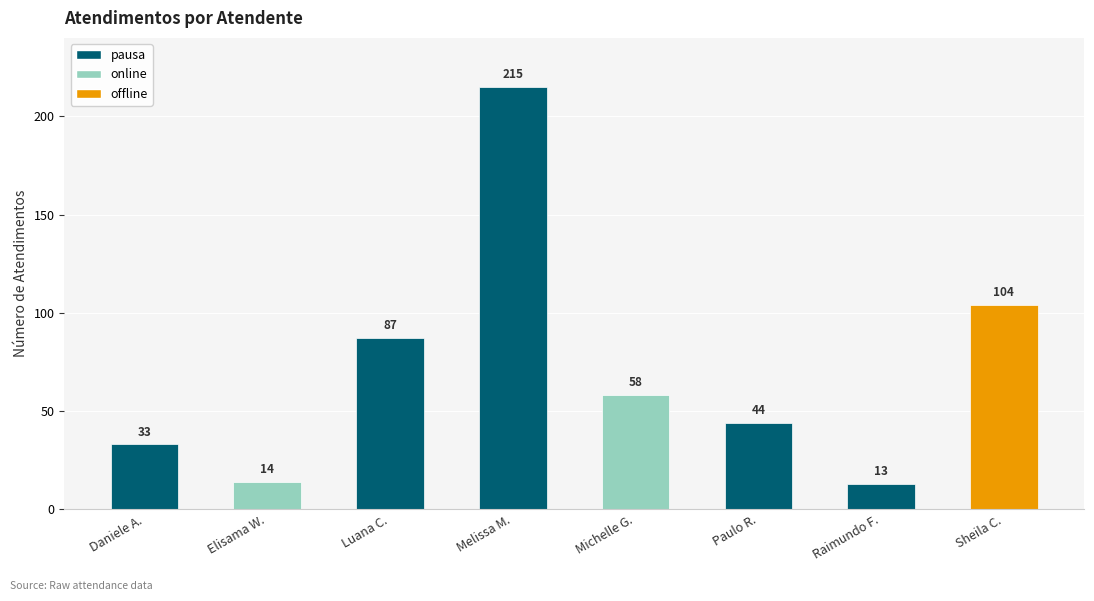

Reading right to left, list all the values displayed in this chart.

104	13	44	58	215	87	14	33